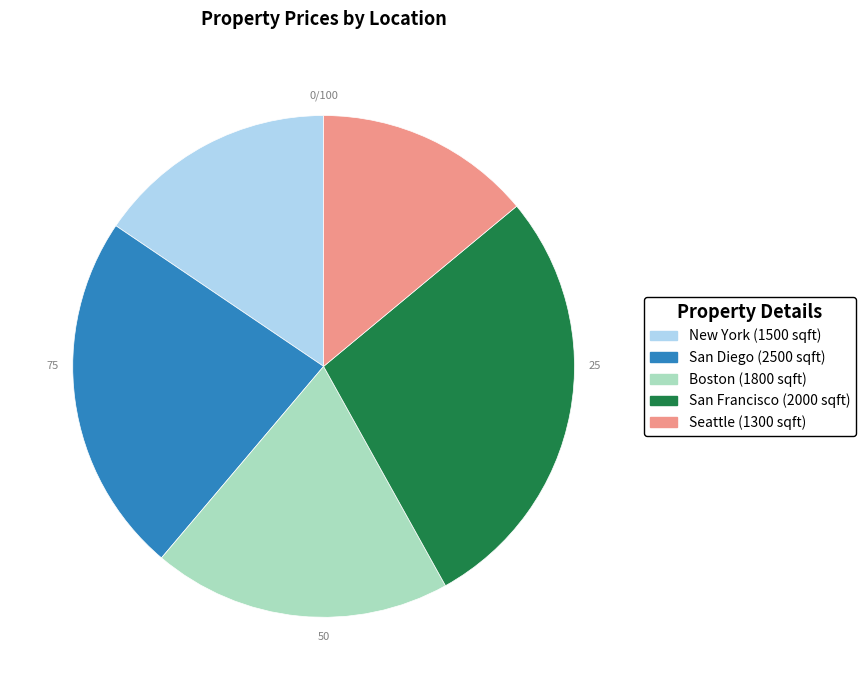

Is the sum of New York (1500 sqft) and Boston (1800 sqft) greater than half?

No